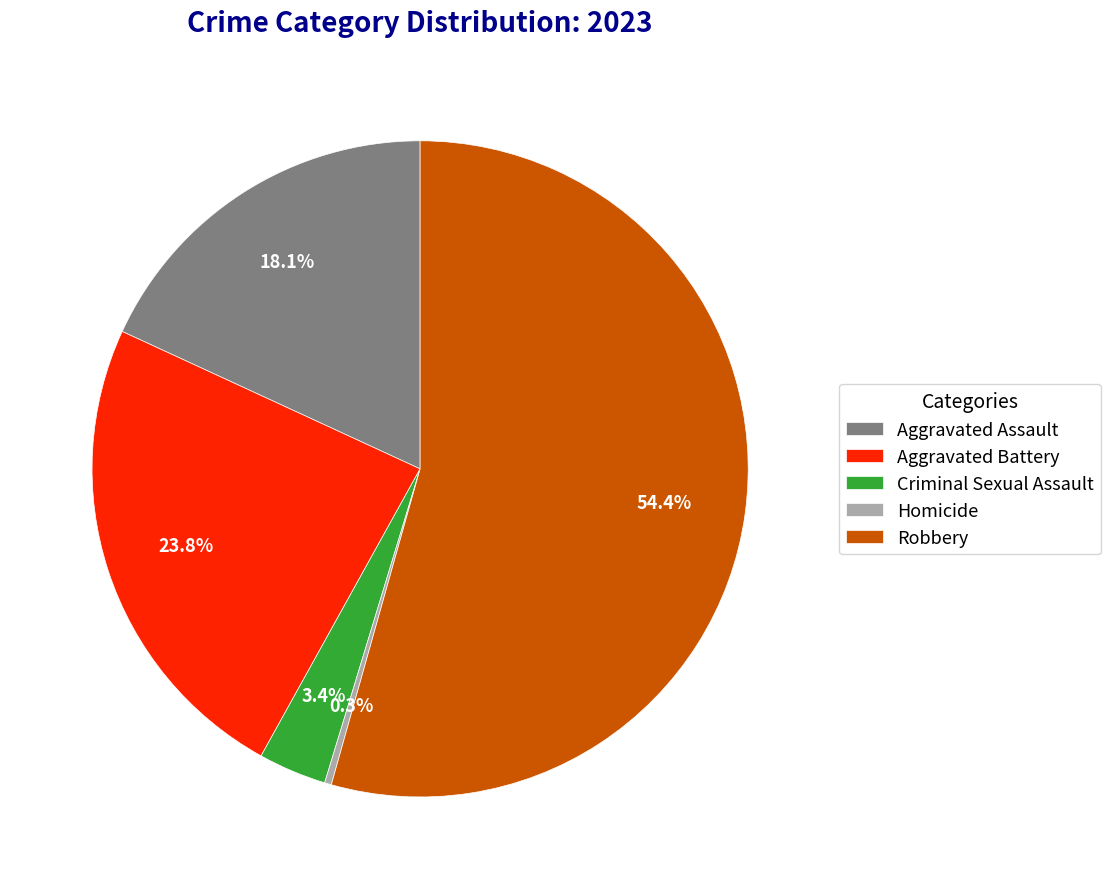

To the nearest percent, what is the difference between the Homicide and Aggravated Assault slice percentages?

18%